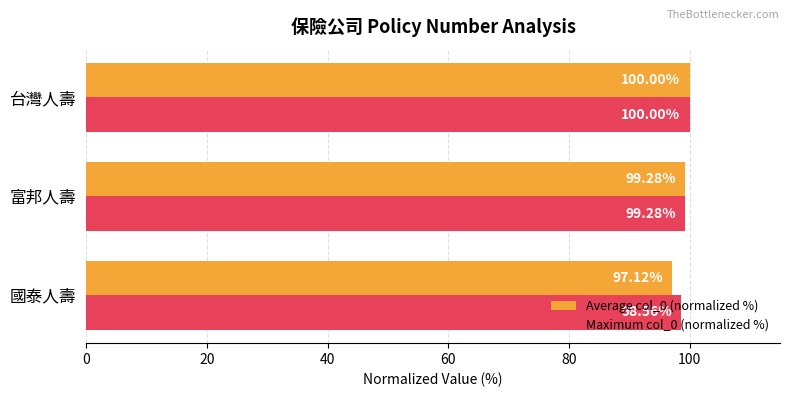

What is the spread (max minus min) of values at 國泰人壽?

1.4